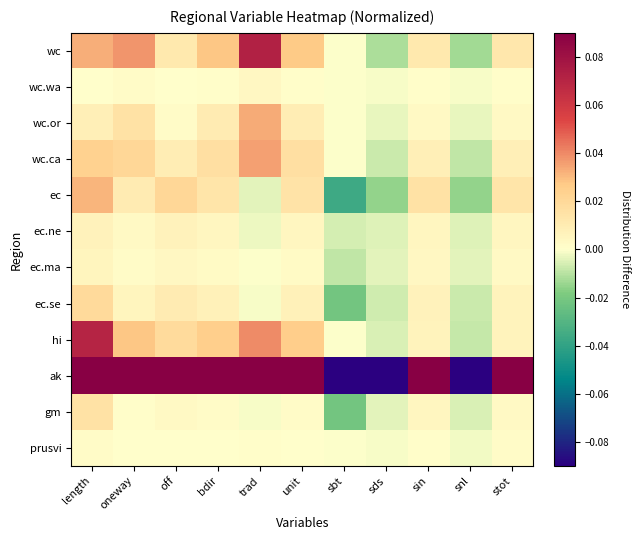

Reading left to right, transcribe all the data shown in this chart.

wc: length=0.0	oneway=0.0	off=0.0	bdir=0.0	trad=0.1	unit=0.0	sbt=-0.0	sds=-0.0	sin=0.0	snl=-0.0	stot=0.0
wc.wa: length=0.0	oneway=0.0	off=0.0	bdir=0.0	trad=0.0	unit=0.0	sbt=-0.0	sds=-0.0	sin=0.0	snl=-0.0	stot=0.0
wc.or: length=0.0	oneway=0.0	off=0.0	bdir=0.0	trad=0.0	unit=0.0	sbt=-0.0	sds=-0.0	sin=0.0	snl=-0.0	stot=0.0
wc.ca: length=0.0	oneway=0.0	off=0.0	bdir=0.0	trad=0.0	unit=0.0	sbt=-0.0	sds=-0.0	sin=0.0	snl=-0.0	stot=0.0
ec: length=0.0	oneway=0.0	off=0.0	bdir=0.0	trad=-0.0	unit=0.0	sbt=-0.0	sds=-0.0	sin=0.0	snl=-0.0	stot=0.0
ec.ne: length=0.0	oneway=0.0	off=0.0	bdir=0.0	trad=-0.0	unit=0.0	sbt=-0.0	sds=-0.0	sin=0.0	snl=-0.0	stot=0.0
ec.ma: length=0.0	oneway=0.0	off=0.0	bdir=0.0	trad=-0.0	unit=0.0	sbt=-0.0	sds=-0.0	sin=0.0	snl=-0.0	stot=0.0
ec.se: length=0.0	oneway=0.0	off=0.0	bdir=0.0	trad=-0.0	unit=0.0	sbt=-0.0	sds=-0.0	sin=0.0	snl=-0.0	stot=0.0
hi: length=0.1	oneway=0.0	off=0.0	bdir=0.0	trad=0.0	unit=0.0	sbt=-0.0	sds=-0.0	sin=0.0	snl=-0.0	stot=0.0
ak: length=0.1	oneway=0.1	off=0.1	bdir=0.1	trad=0.1	unit=0.1	sbt=-0.1	sds=-0.1	sin=0.1	snl=-0.1	stot=0.1
gm: length=0.0	oneway=0.0	off=0.0	bdir=0.0	trad=-0.0	unit=0.0	sbt=-0.0	sds=-0.0	sin=0.0	snl=-0.0	stot=0.0
prusvi: length=0.0	oneway=0.0	off=0.0	bdir=0.0	trad=0.0	unit=0.0	sbt=-0.0	sds=-0.0	sin=0.0	snl=-0.0	stot=0.0